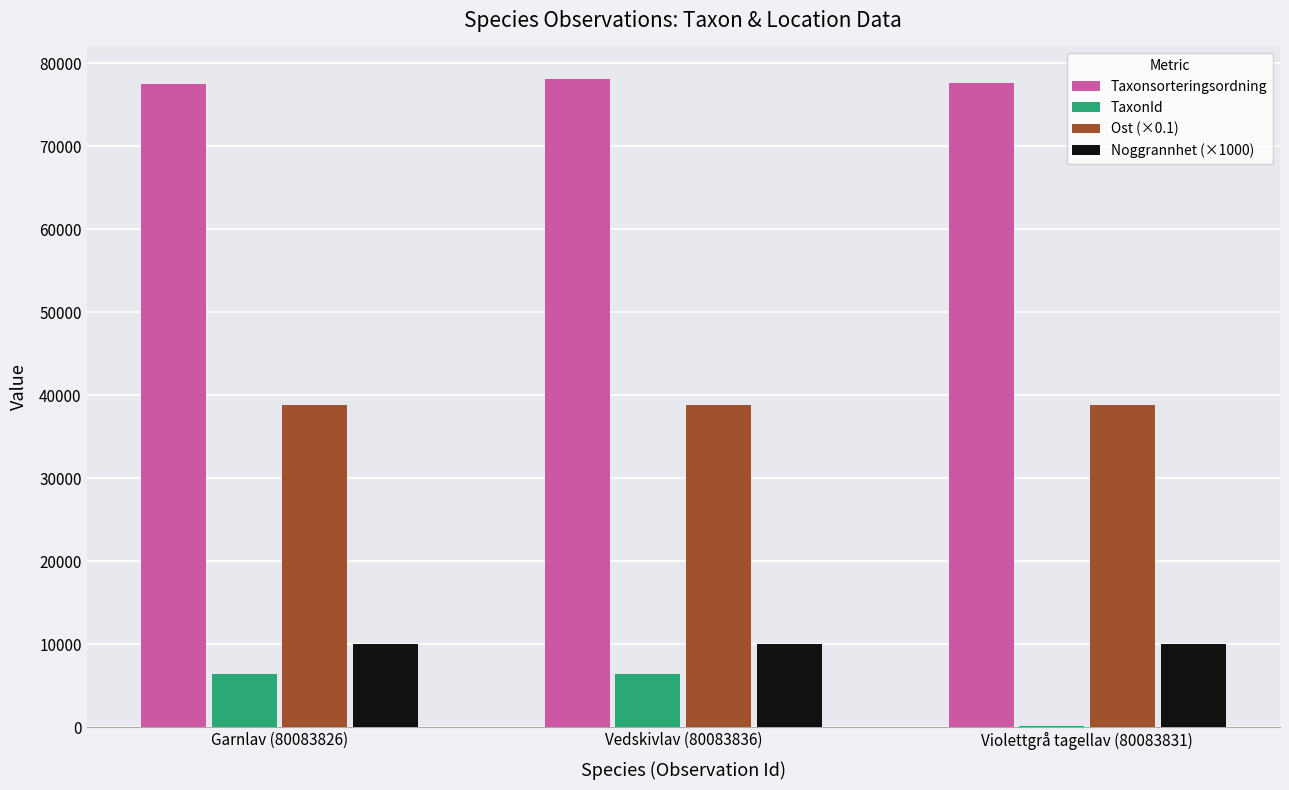

The value of Noggrannhet (×1000) at Garnlav (80083826) is 10000.0. True or false?

True